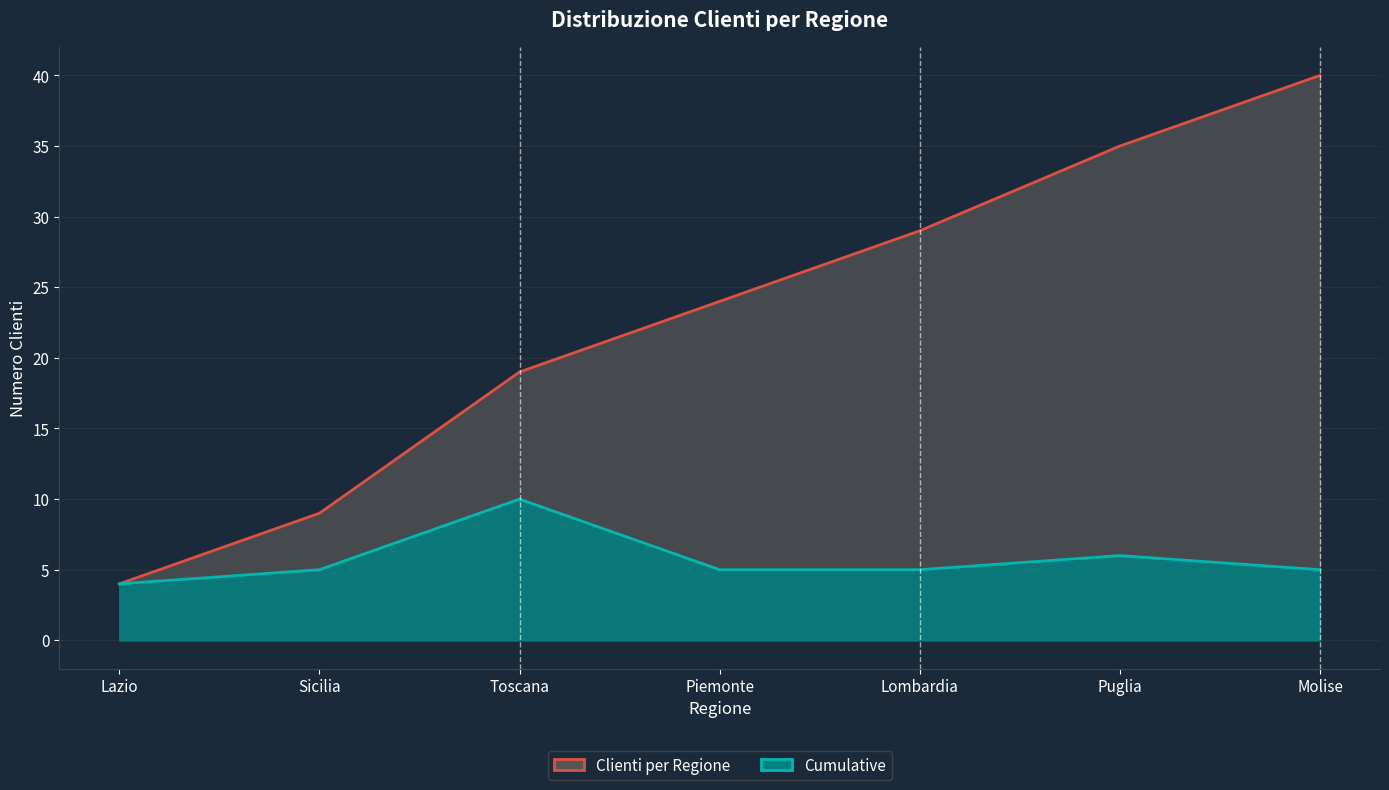

True or false: Clienti per Regione and Cumulative cross at least once.

False